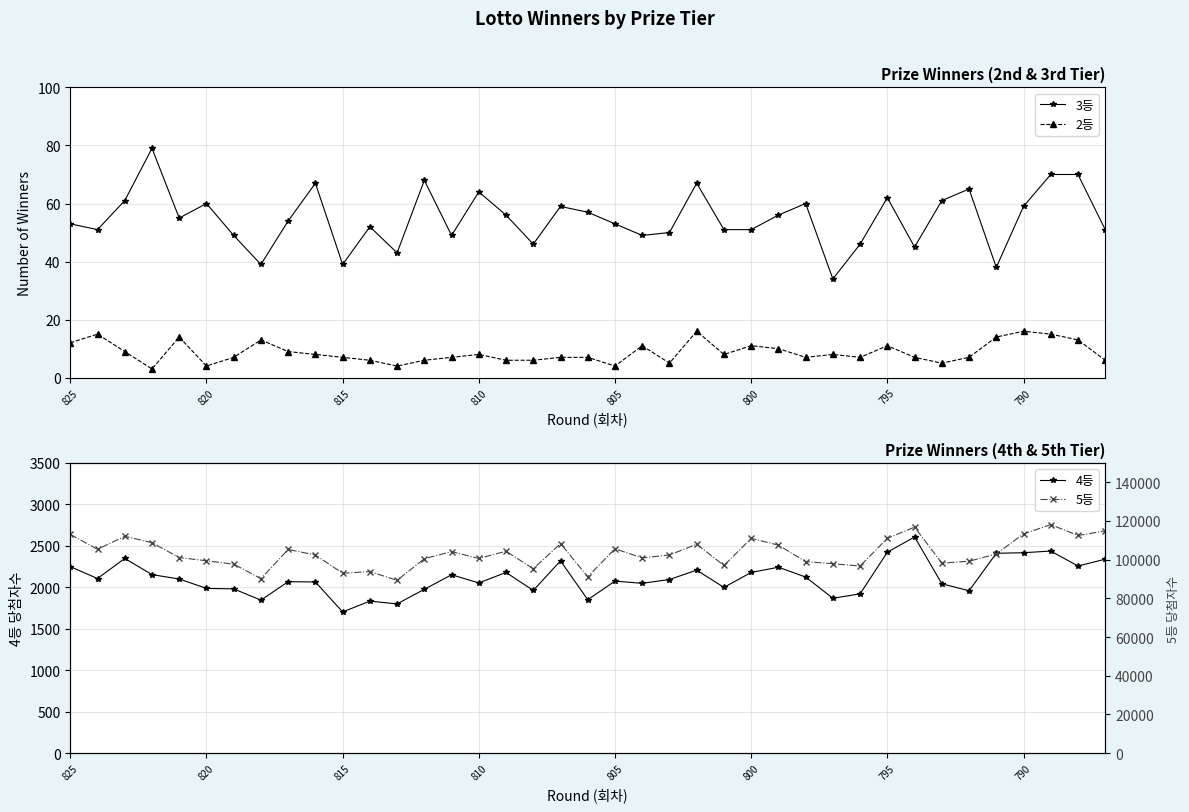

In 2등, how many points are higher than both neighbors (excluding endpoints)?

10